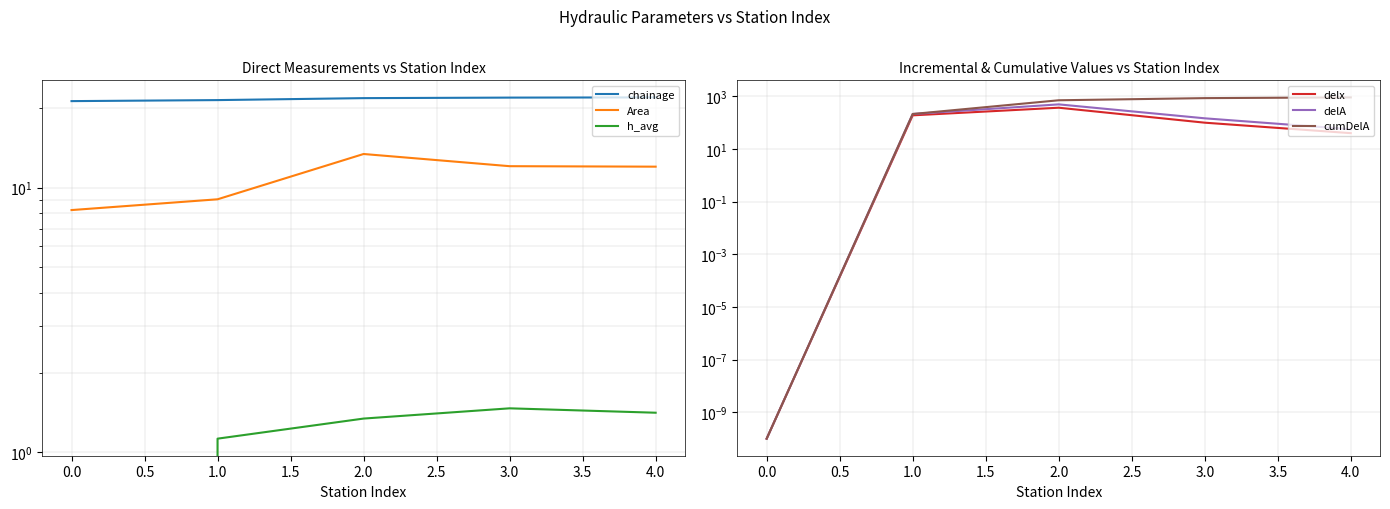

Which series has the largest range (max minus min)?

cumDelA